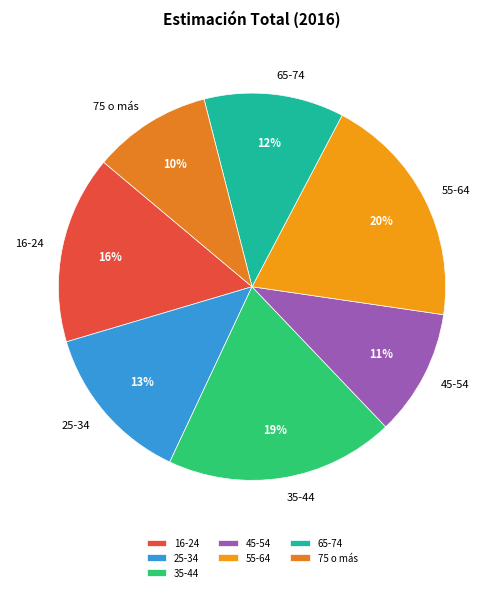

To the nearest percent, what percentage of the pie is 16-24?

16%